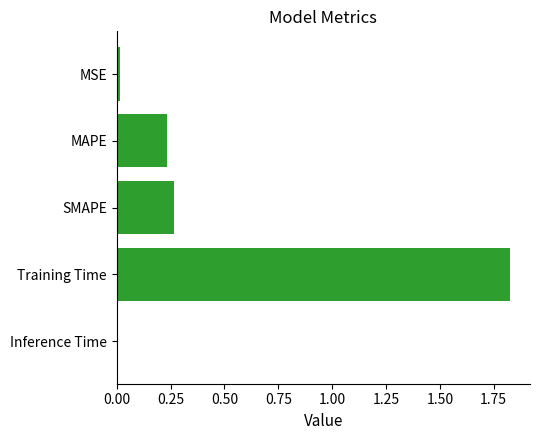

What is the average value?

0.5